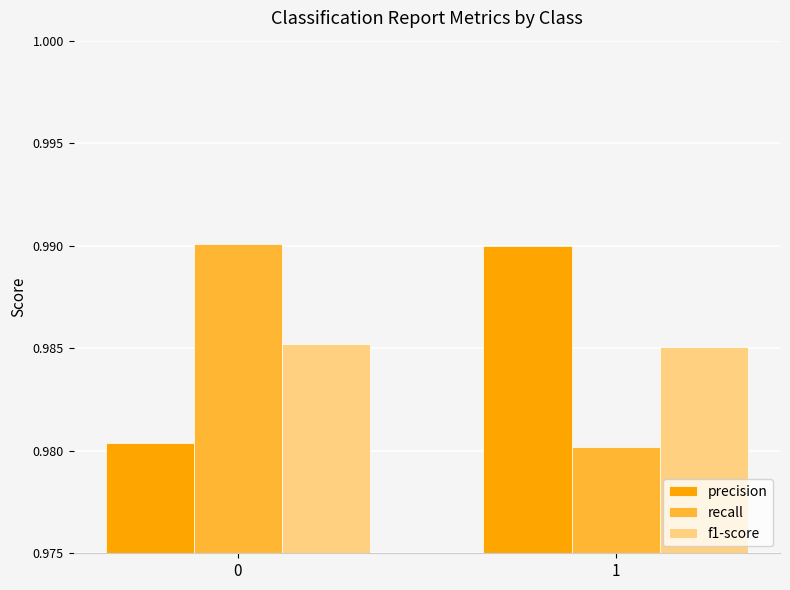

What is the total value across all series at 0?

3.0